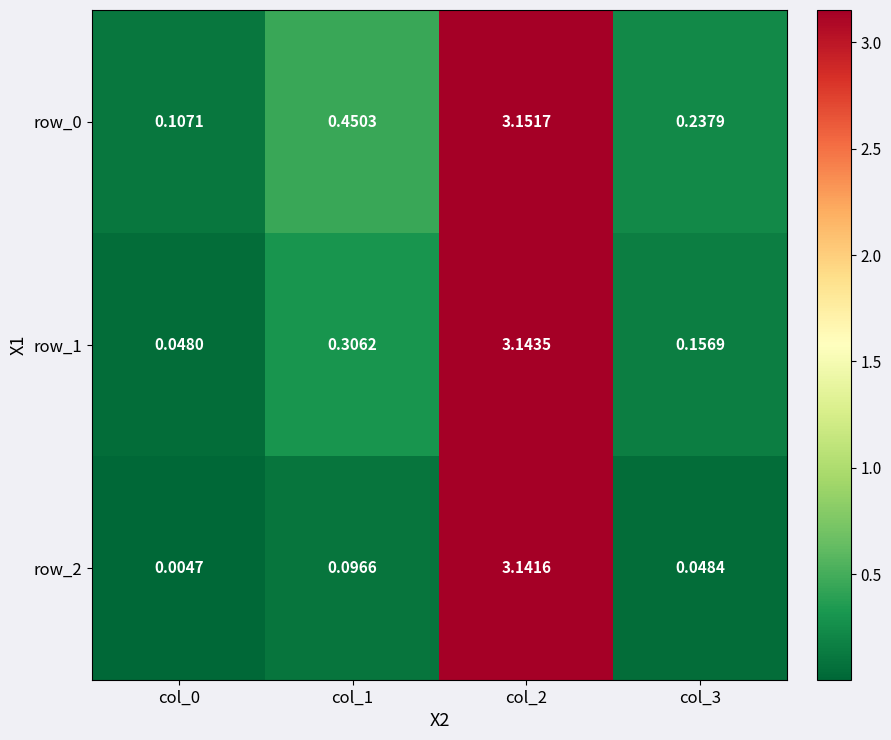

Is the value of row_2 at col_1 greater than the value of row_0 at col_1?

No